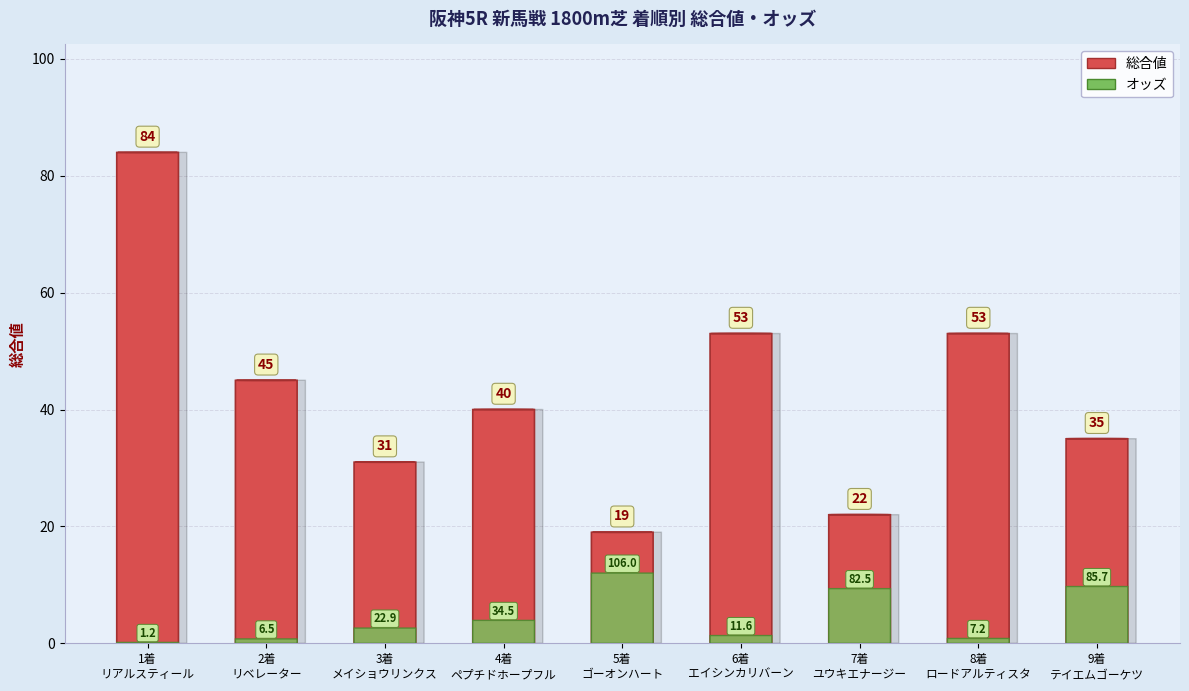

True or false: オッズ has a value of 106.0 at 5.

True